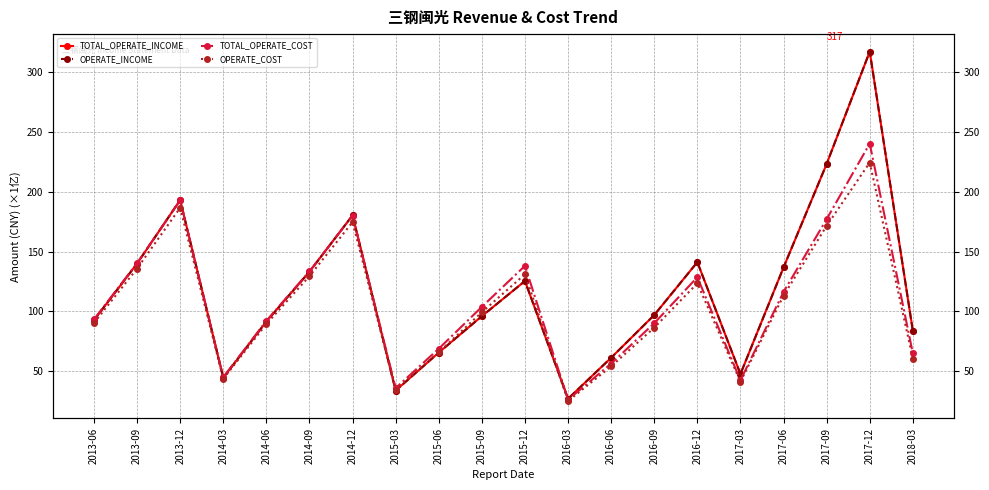

Reading left to right, extract all data points from this chart.

TOTAL_OPERATE_INCOME: 2013-06=92.8	2013-09=140.0	2013-12=193.0	2014-03=44.7	2014-06=91.6	2014-09=133.2	2014-12=180.2	2015-03=34.0	2015-06=65.7	2015-09=96.1	2015-12=125.4	2016-03=27.2	2016-06=61.4	2016-09=97.0	2016-12=141.2	2017-03=47.8	2017-06=136.8	2017-09=223.1	2017-12=316.9	2018-03=83.9
OPERATE_INCOME: 2013-06=92.8	2013-09=140.0	2013-12=193.0	2014-03=44.7	2014-06=91.6	2014-09=133.2	2014-12=180.2	2015-03=34.0	2015-06=65.7	2015-09=96.1	2015-12=125.4	2016-03=27.2	2016-06=61.4	2016-09=97.0	2016-12=141.2	2017-03=47.8	2017-06=136.8	2017-09=223.1	2017-12=316.9	2018-03=83.9
TOTAL_OPERATE_COST: 2013-06=93.4	2013-09=140.3	2013-12=192.7	2014-03=45.2	2014-06=92.2	2014-09=133.5	2014-12=179.9	2015-03=36.1	2015-06=68.9	2015-09=103.9	2015-12=138.1	2016-03=26.4	2016-06=56.5	2016-09=90.2	2016-12=128.6	2017-03=42.5	2017-06=116.3	2017-09=177.0	2017-12=240.1	2018-03=65.1
OPERATE_COST: 2013-06=90.5	2013-09=135.8	2013-12=186.5	2014-03=43.8	2014-06=89.5	2014-09=129.5	2014-12=174.6	2015-03=34.8	2015-06=66.0	2015-09=99.4	2015-12=131.0	2016-03=25.3	2016-06=54.2	2016-09=86.5	2016-12=123.5	2017-03=41.4	2017-06=113.2	2017-09=171.5	2017-12=224.3	2018-03=60.8